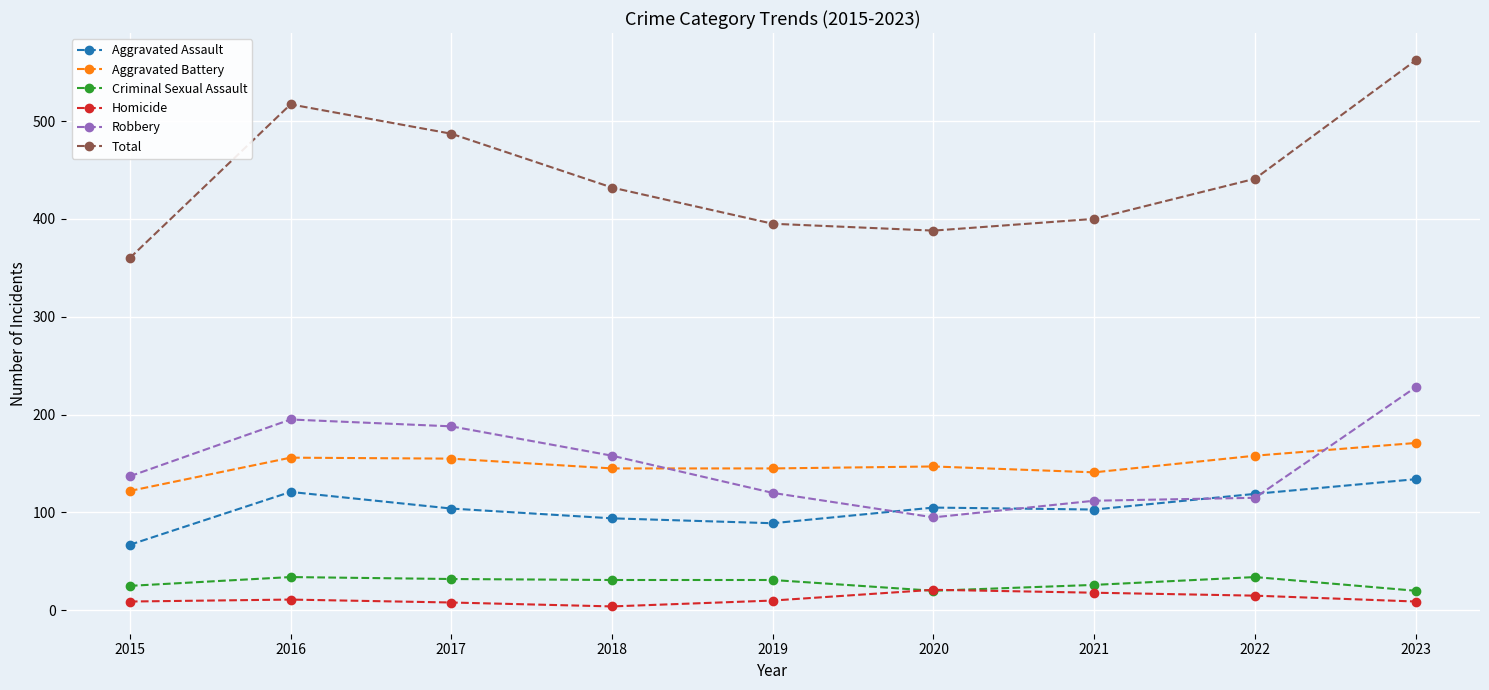

True or false: Total has a value of 388 at 2020.

True